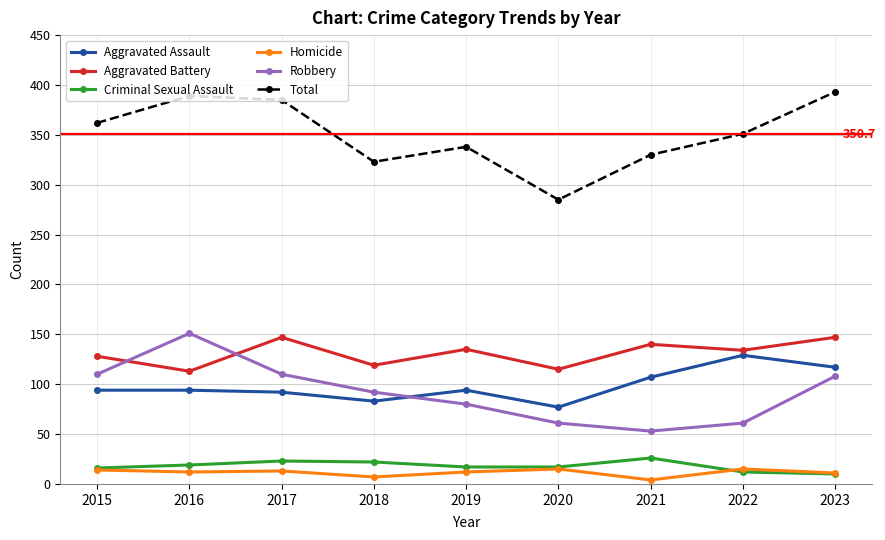

How many interior local valleys does the Total series have?

2